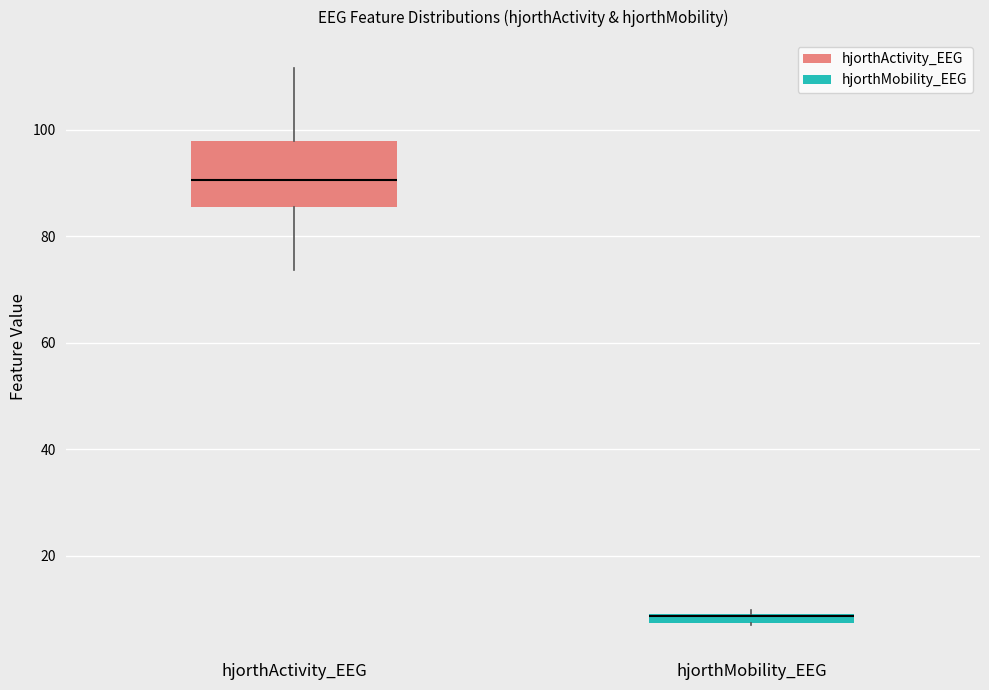

Which box is the tallest, from its lower edge to its upper edge?

hjorthActivity_EEG